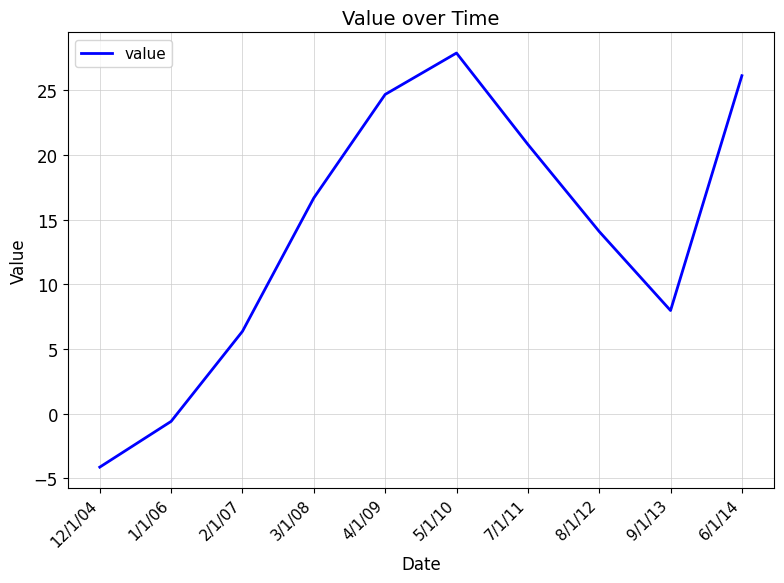

Which has a higher value, 1/1/06 or 5/1/10?

5/1/10